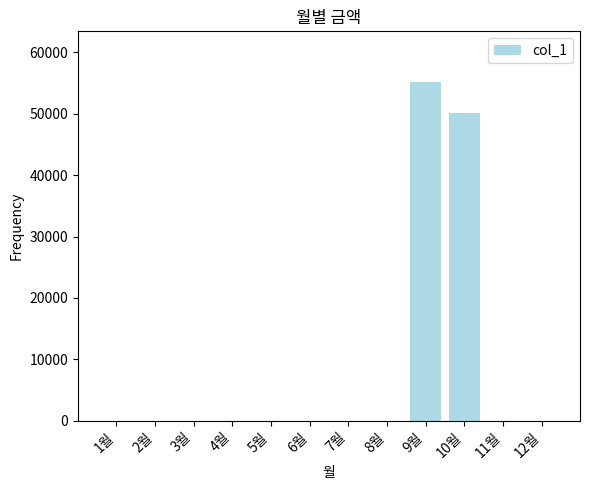

At which label is the value closest to 27570?

10월